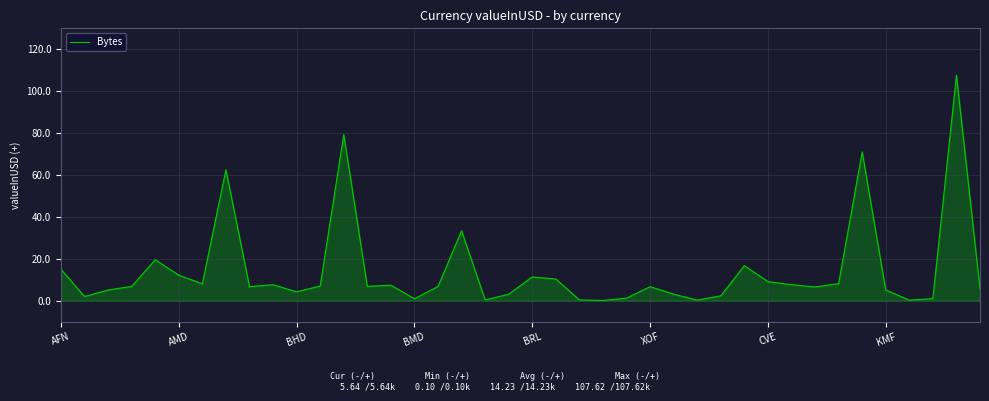

What is the difference between the maximum and minimum values?

107.5